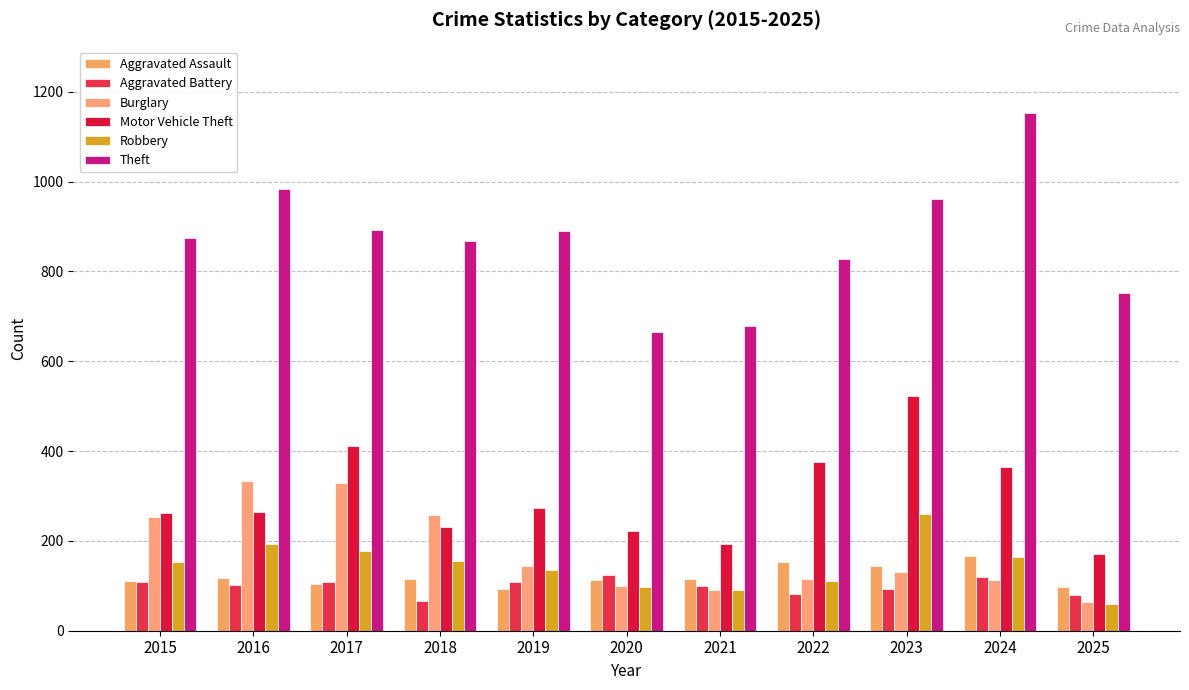

How many categories are shown in the chart?

11